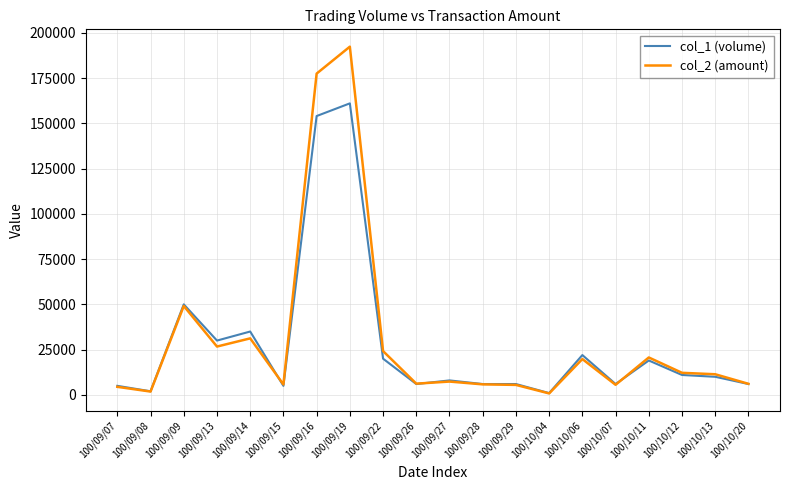

List the series in order of their overall mean, lowest first.

col_1 (volume), col_2 (amount)